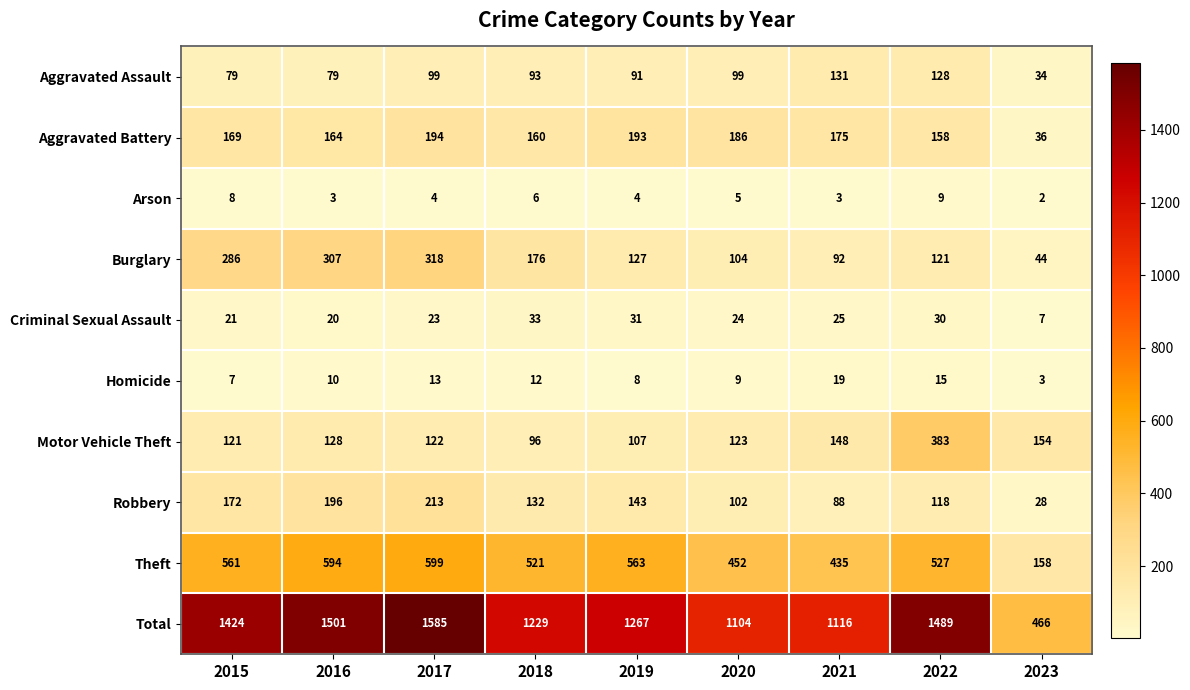

Where is Motor Vehicle Theft nearest to the value 239?

2023